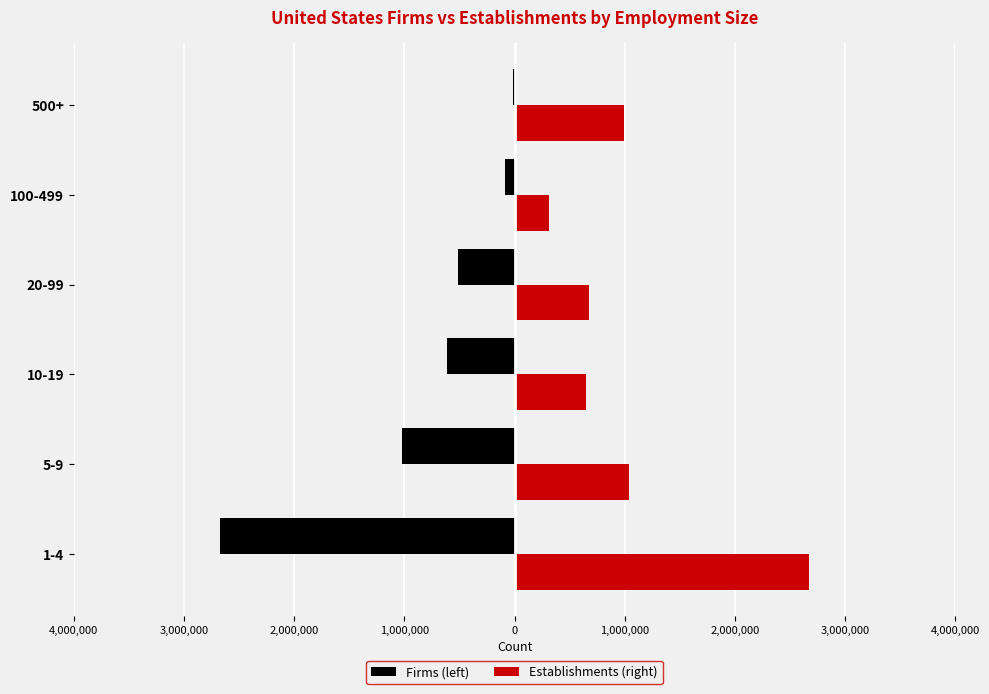

What are all the series names shown in the legend?

Firms (left), Establishments (right)